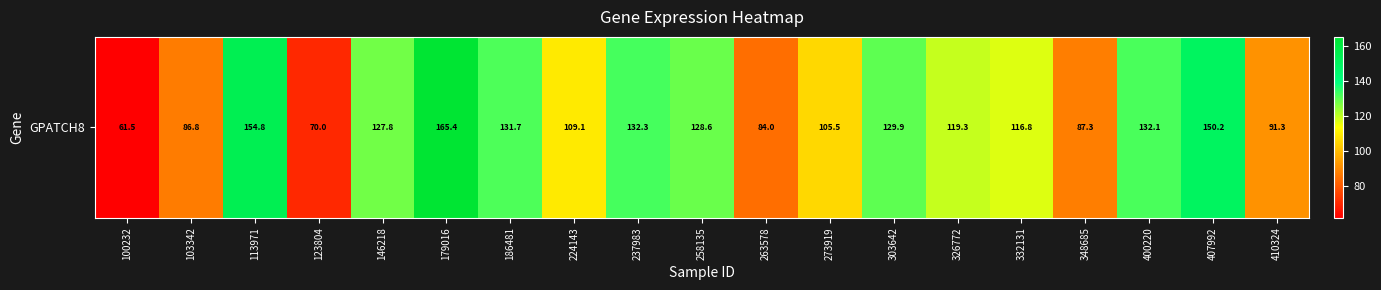

What is the ratio of the value at 123804 to the value at 100232?

1.1